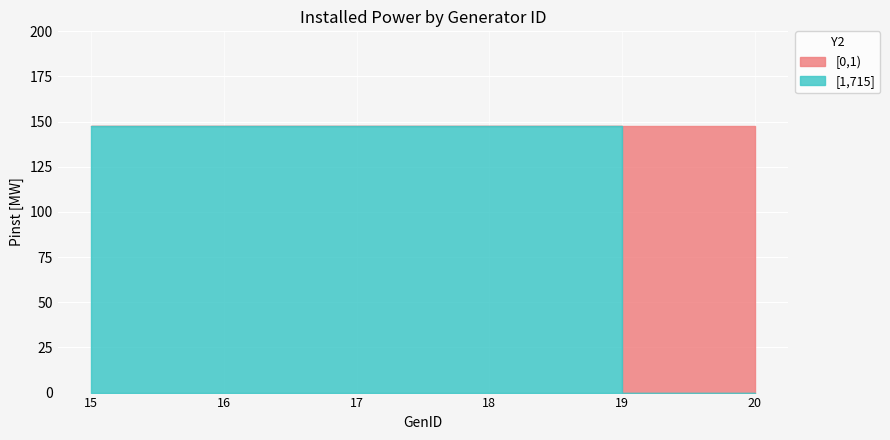

What is the approximate value at 16?

147.5